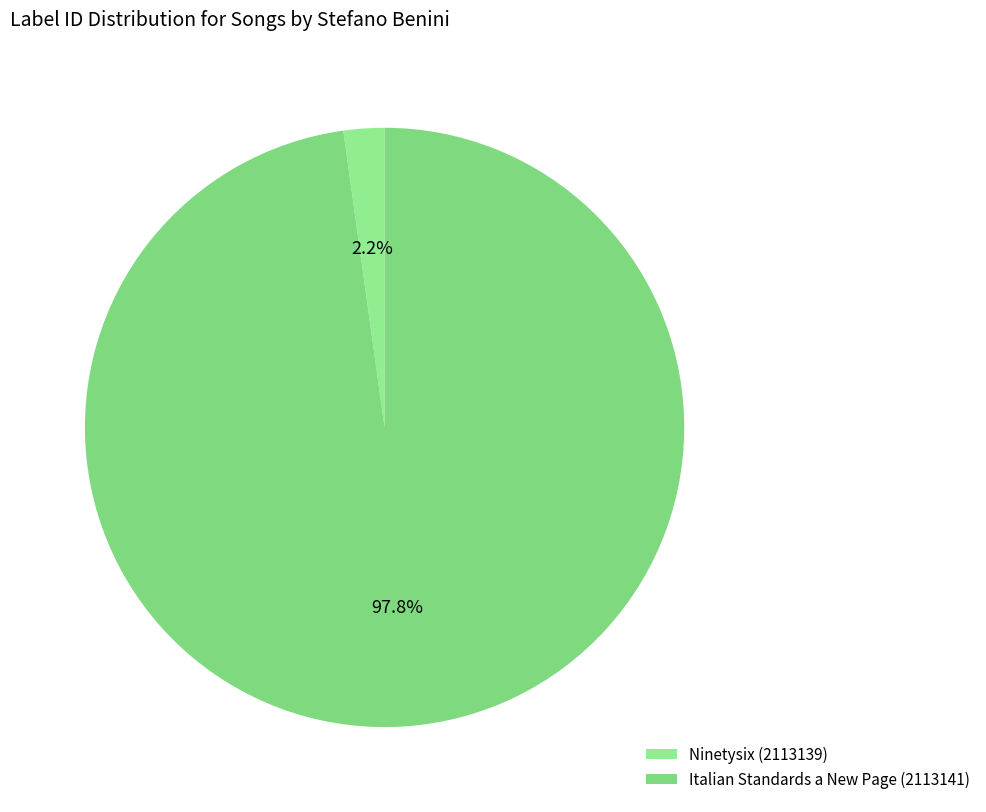

What percentage is the Ninetysix (2113139) slice, to the nearest percent?

2%